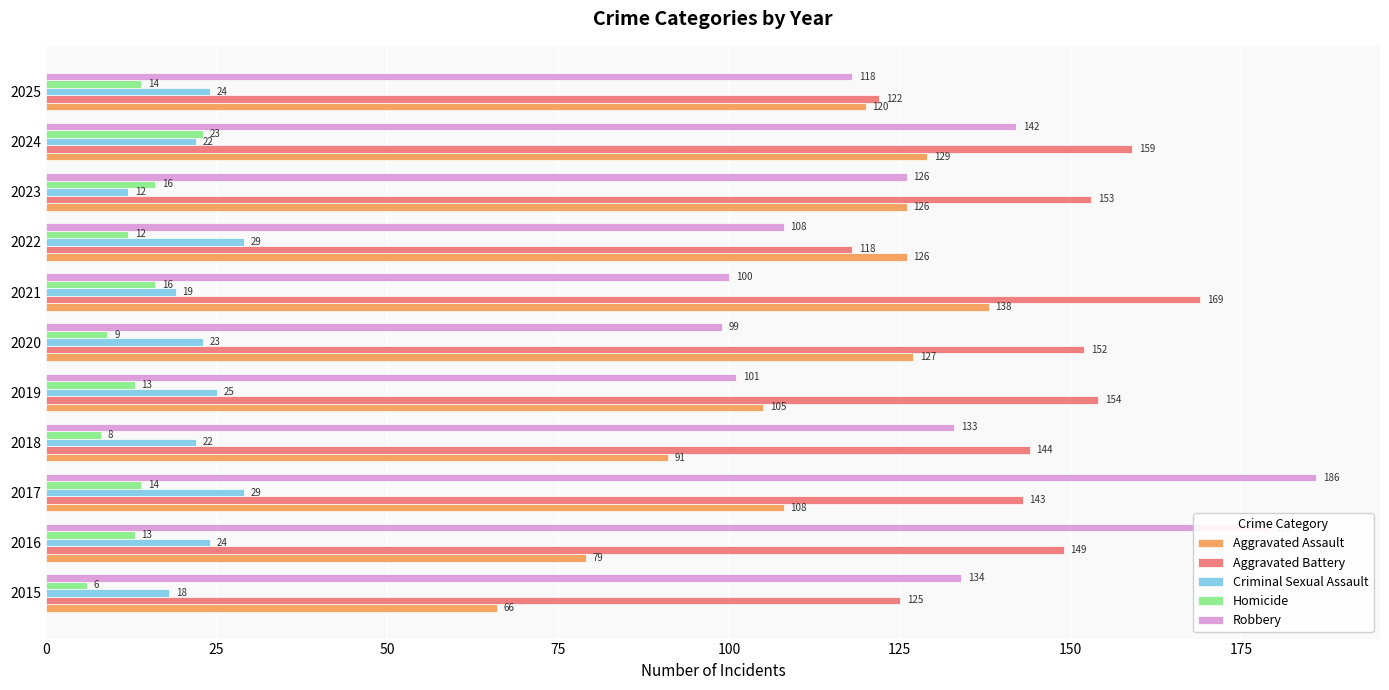

Which series has the largest range (max minus min)?

Robbery